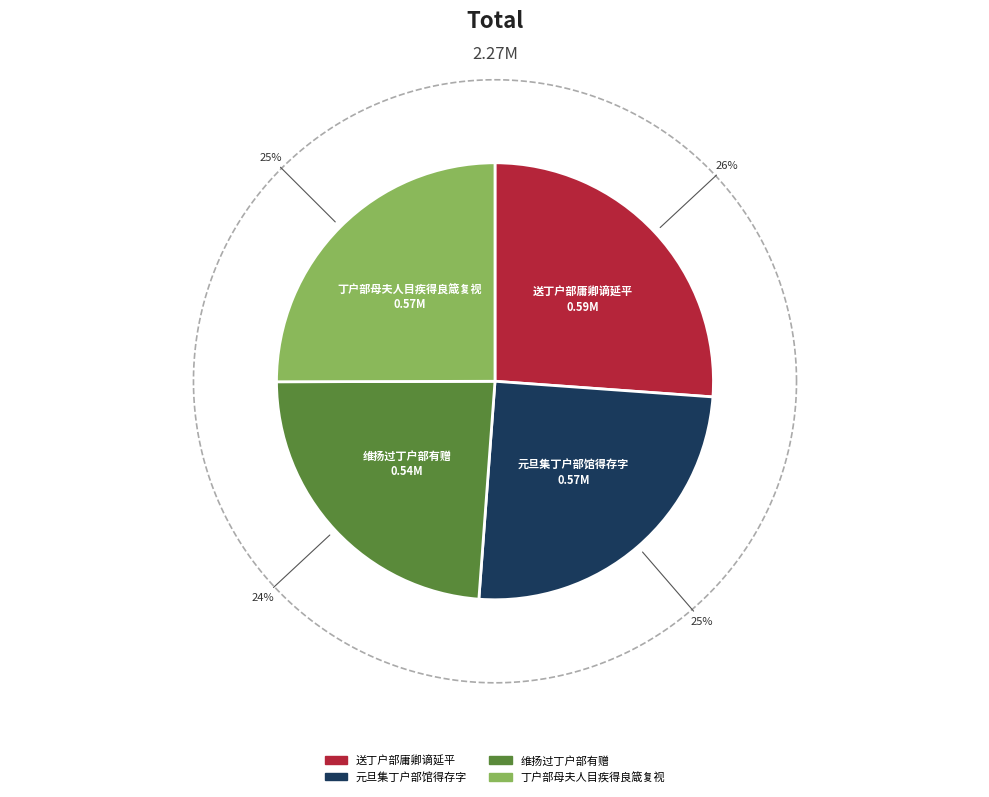

Approximately how many times larger is the value at 元旦集丁户部馆得存字 compared to 送丁户部庸卿谪延平?

1.0